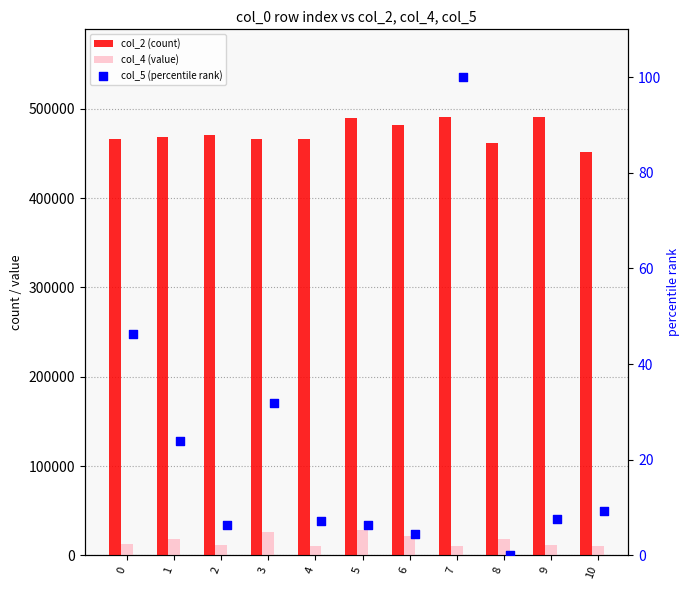

Which series contains the lowest Y value?

col_5 (percentile rank)